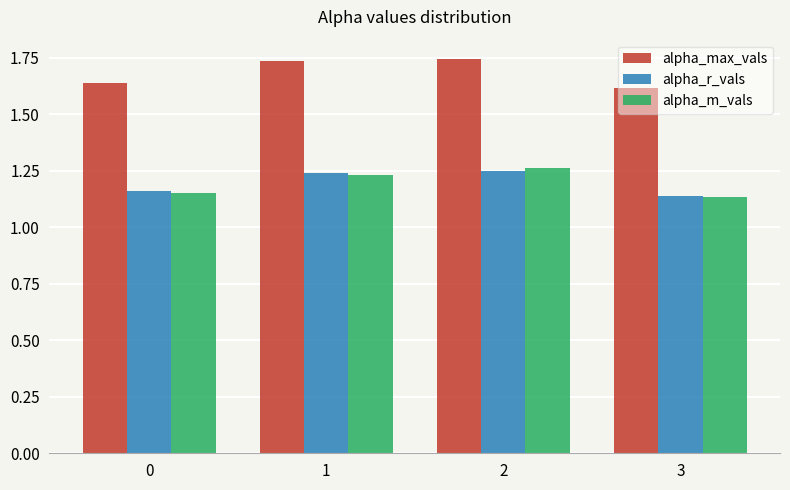

At which label is alpha_max_vals closest to 1?

3